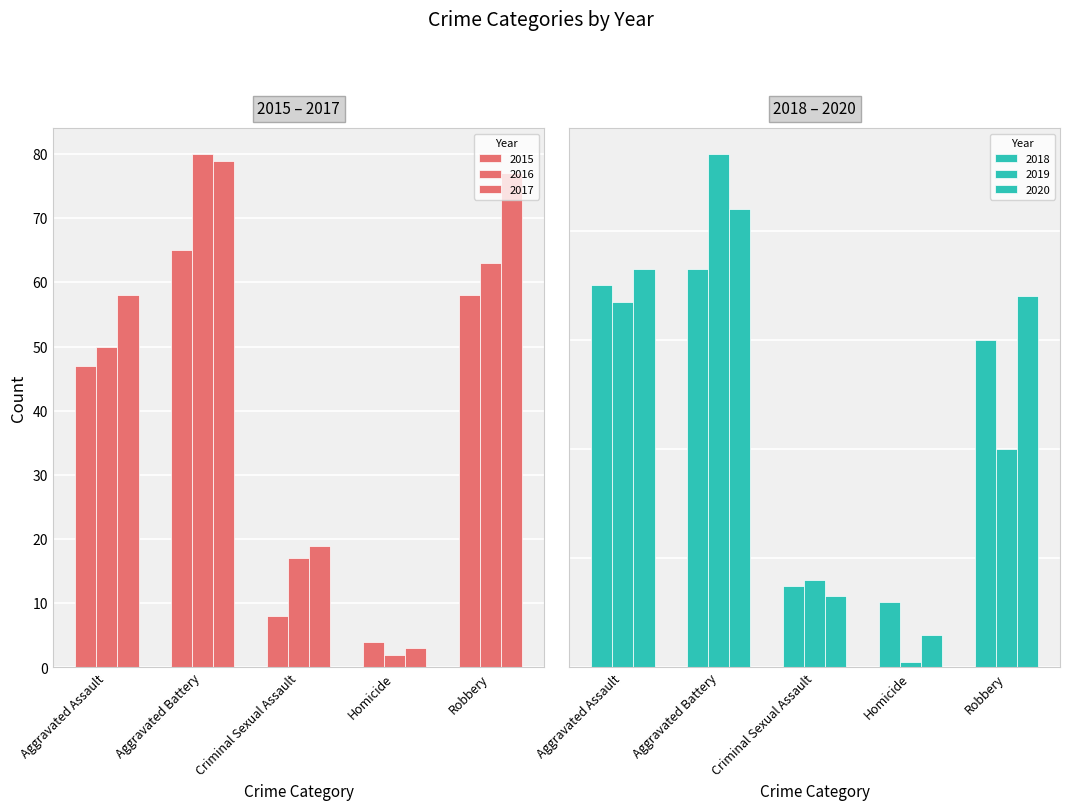

Are the bars horizontal?

No